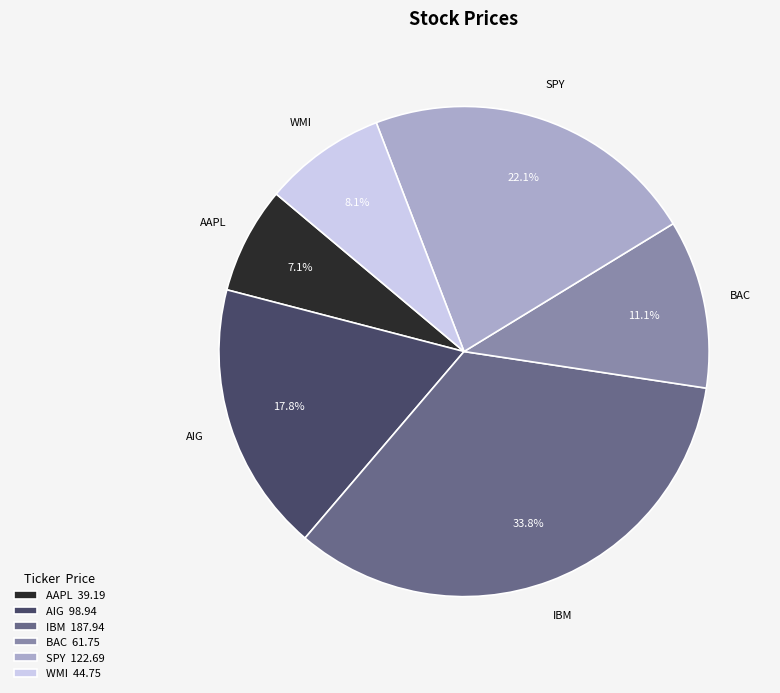

Which category has the smallest portion of the pie?

AAPL